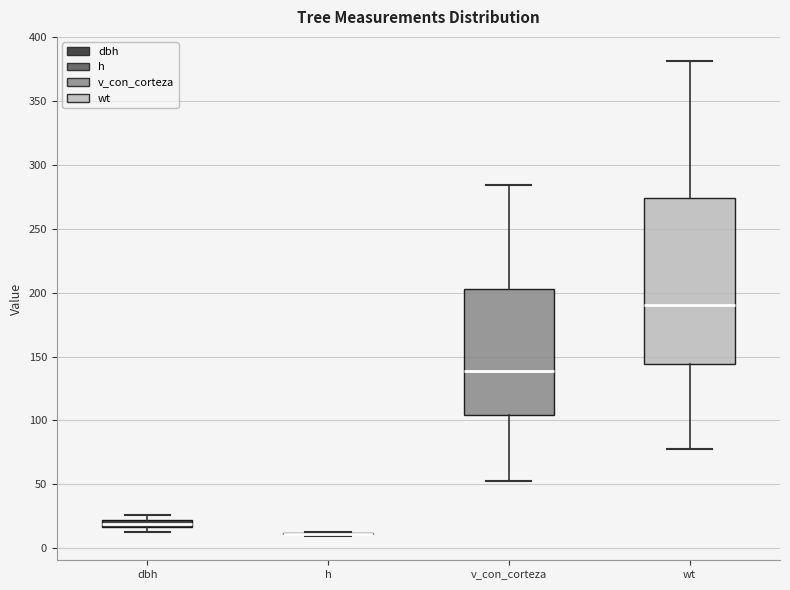

Which box is the tallest, from its lower edge to its upper edge?

wt